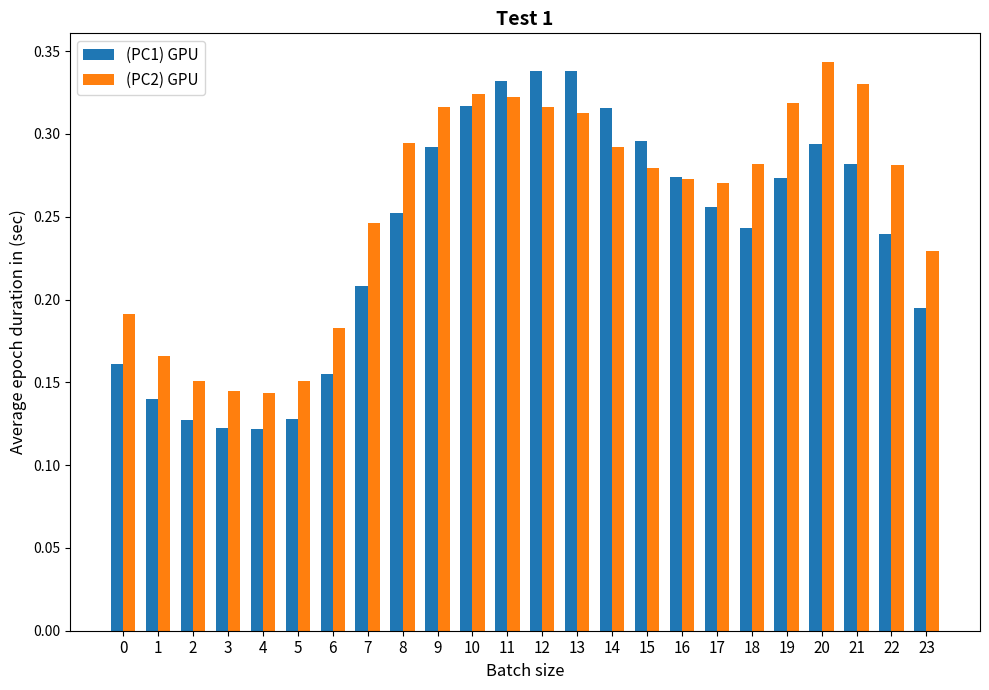

Which category has the highest value in the (PC2) GPU series?

20